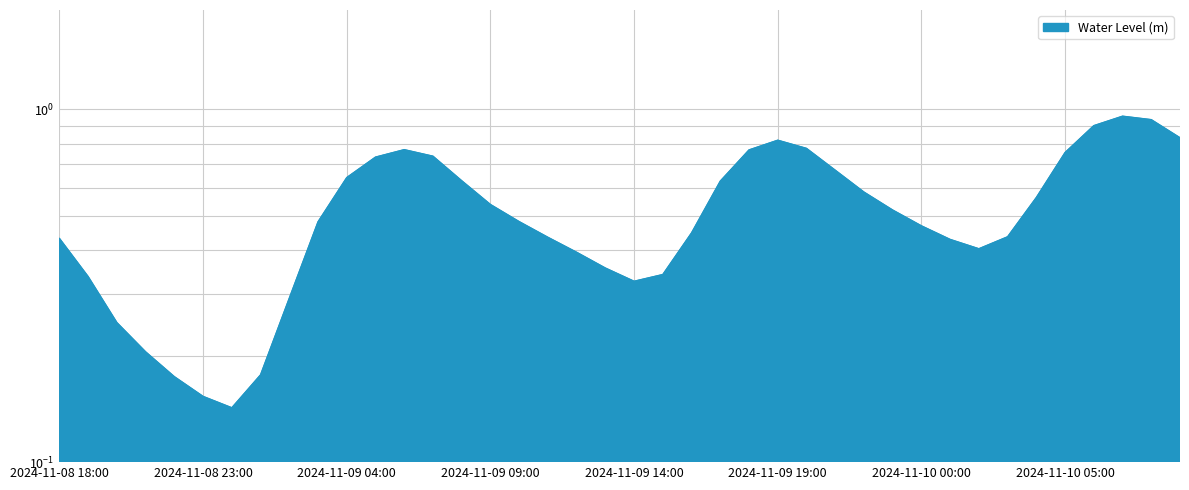

Reading left to right, list all the values displayed in this chart.

2024-11-08 18:00=0.4	2024-11-08 19:00=0.3	2024-11-08 20:00=0.2	2024-11-08 21:00=0.2	2024-11-08 22:00=0.2	2024-11-08 23:00=0.2	2024-11-09 00:00=0.1	2024-11-09 01:00=0.2	2024-11-09 02:00=0.3	2024-11-09 03:00=0.5	2024-11-09 04:00=0.6	2024-11-09 05:00=0.7	2024-11-09 06:00=0.8	2024-11-09 07:00=0.7	2024-11-09 08:00=0.6	2024-11-09 09:00=0.5	2024-11-09 10:00=0.5	2024-11-09 11:00=0.4	2024-11-09 12:00=0.4	2024-11-09 13:00=0.4	2024-11-09 14:00=0.3	2024-11-09 15:00=0.3	2024-11-09 16:00=0.4	2024-11-09 17:00=0.6	2024-11-09 18:00=0.8	2024-11-09 19:00=0.8	2024-11-09 20:00=0.8	2024-11-09 21:00=0.7	2024-11-09 22:00=0.6	2024-11-09 23:00=0.5	2024-11-10 00:00=0.5	2024-11-10 01:00=0.4	2024-11-10 02:00=0.4	2024-11-10 03:00=0.4	2024-11-10 04:00=0.6	2024-11-10 05:00=0.8	2024-11-10 06:00=0.9	2024-11-10 07:00=1.0	2024-11-10 08:00=0.9	2024-11-10 09:00=0.8